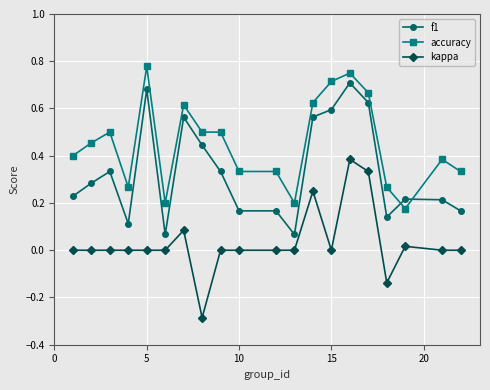

True or false: kappa and accuracy intersect in this chart.

False